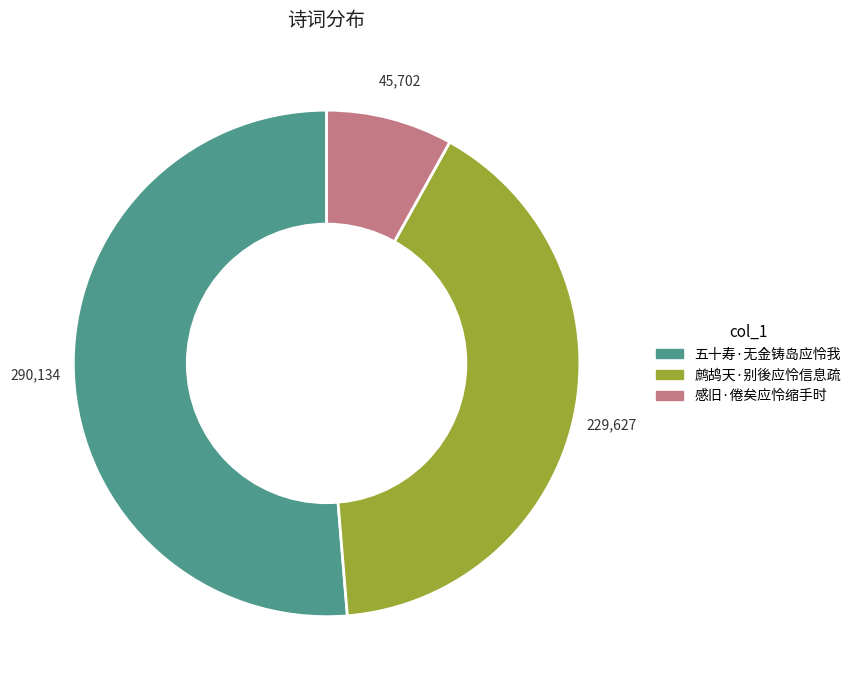

Rank the categories by value from lowest to highest.

感旧·倦矣应怜缩手时, 鹧鸪天·别後应怜信息疏, 五十寿·无金铸岛应怜我